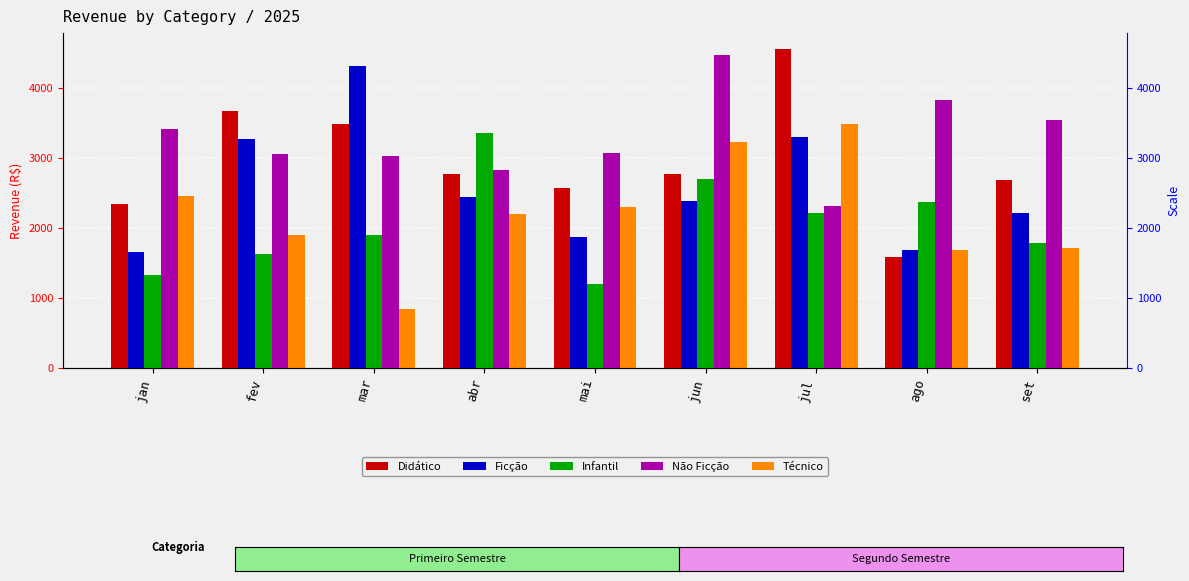

Reading left to right, transcribe all the data shown in this chart.

Didático: 2340.0	3669.3	3486.9	2772.1	2570.6	2770.6	4557.2	1587.6	2684.6
Ficção: 1662.8	3276.8	4308.6	2445.0	1869.3	2389.5	3302.8	1690.3	2214.6
Infantil: 1326.5	1632.7	1901.6	3356.8	1199.9	2698.6	2211.9	2369.2	1788.0
Não Ficção: 3415.8	3059.1	3028.0	2836.5	3074.8	4470.8	2308.9	3824.9	3549.3
Técnico: 2457.5	1905.5	838.3	2197.4	2306.4	3225.1	3481.4	1685.7	1709.1